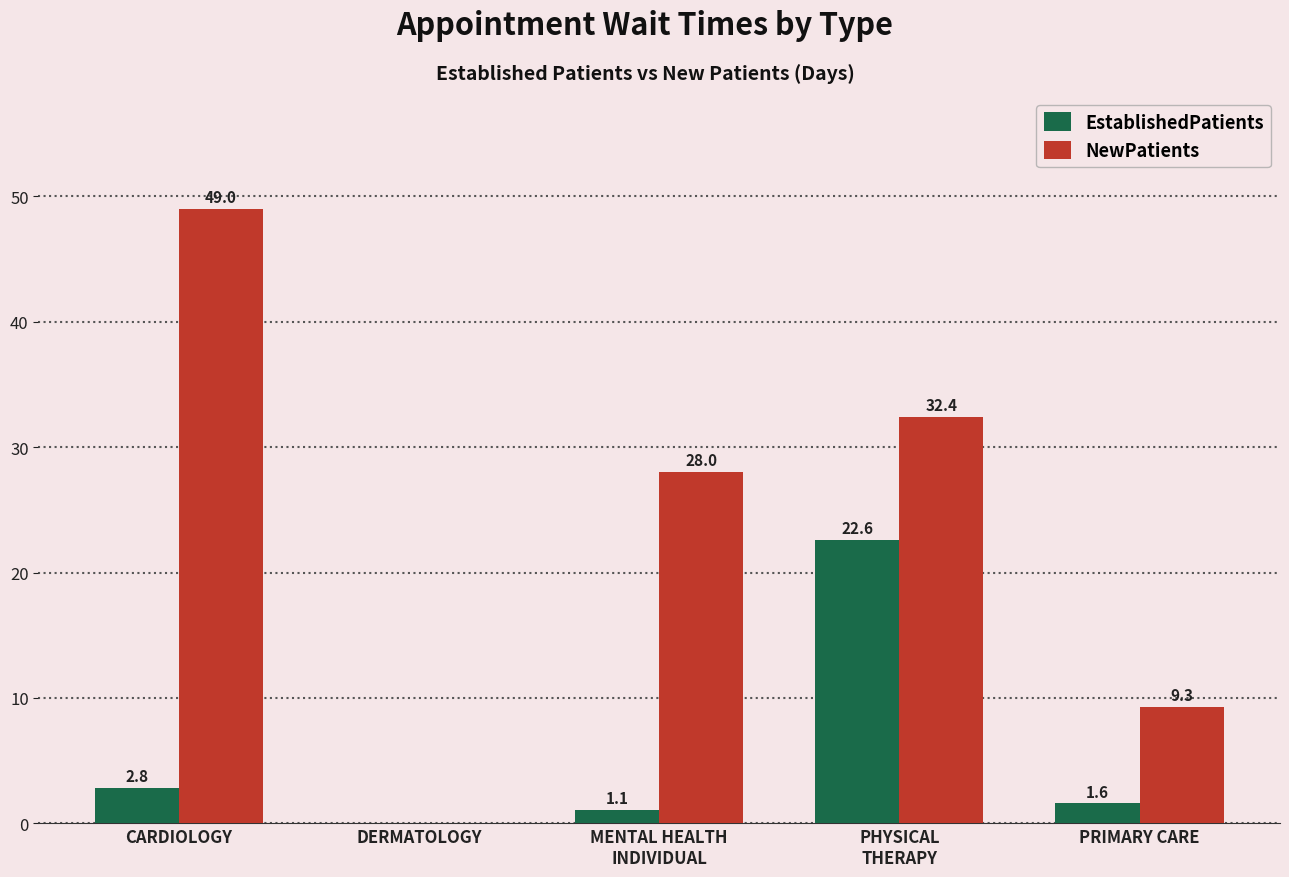

Are the bars horizontal?

No